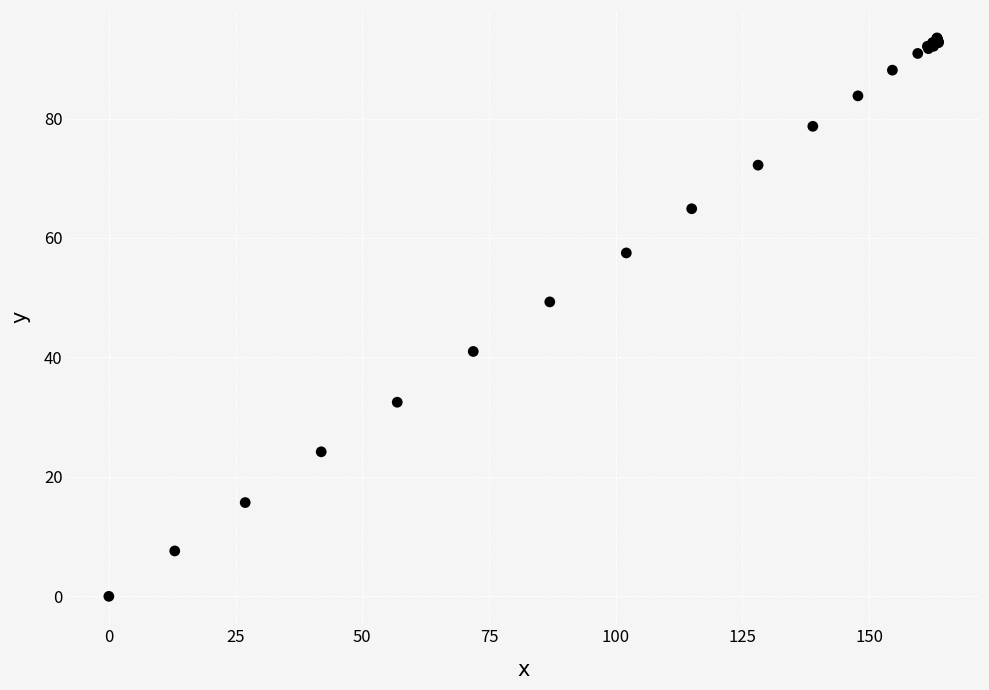

What Y value in the scatter plot is closest to 46?

49.3